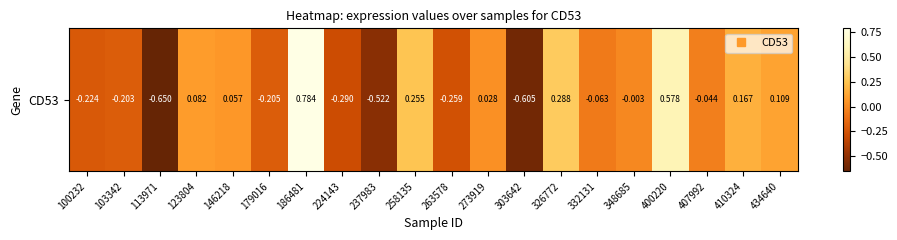

Rank the categories by value from highest to lowest.

186481, 400220, 326772, 258135, 410324, 434640, 123804, 146218, 273919, 348685, 407992, 332131, 103342, 179016, 100232, 263578, 224143, 237983, 303642, 113971